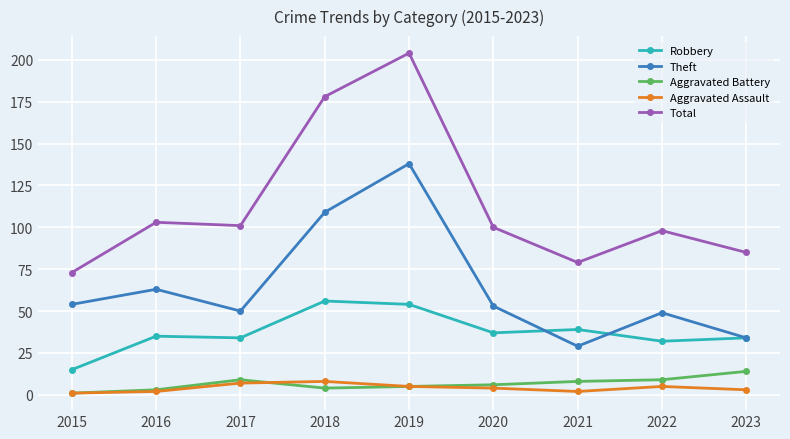

Between 2015 and 2016, which series saw the biggest shift?

Total